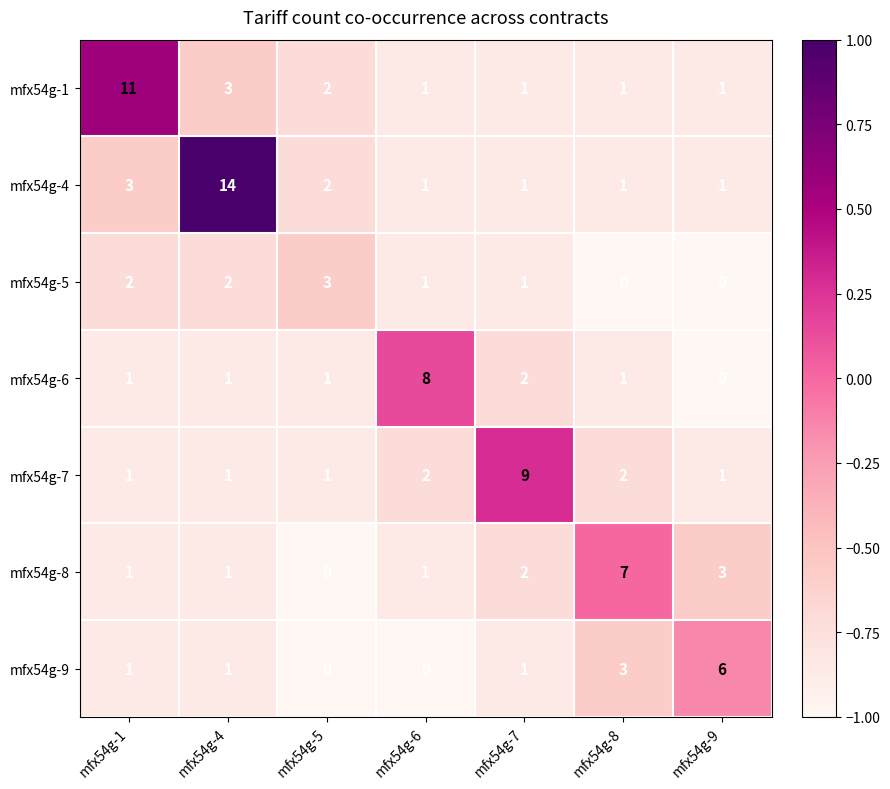

Count the number of categories in the chart.

7